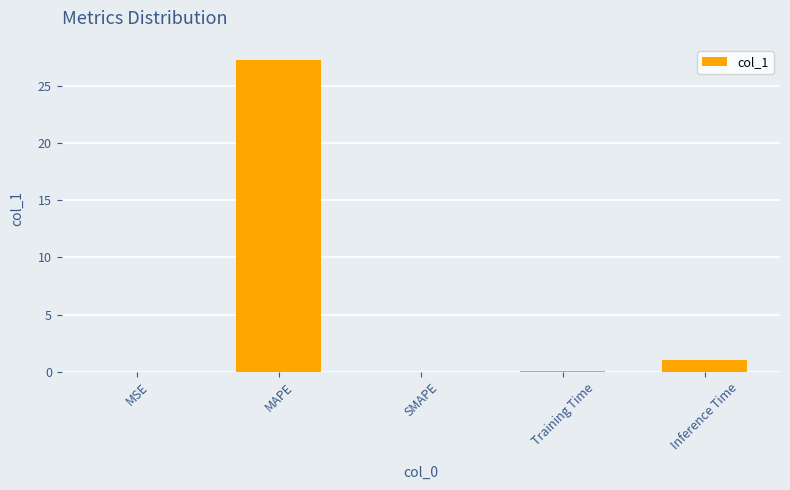

Are the bars grouped side by side (vs. stacked)?

No